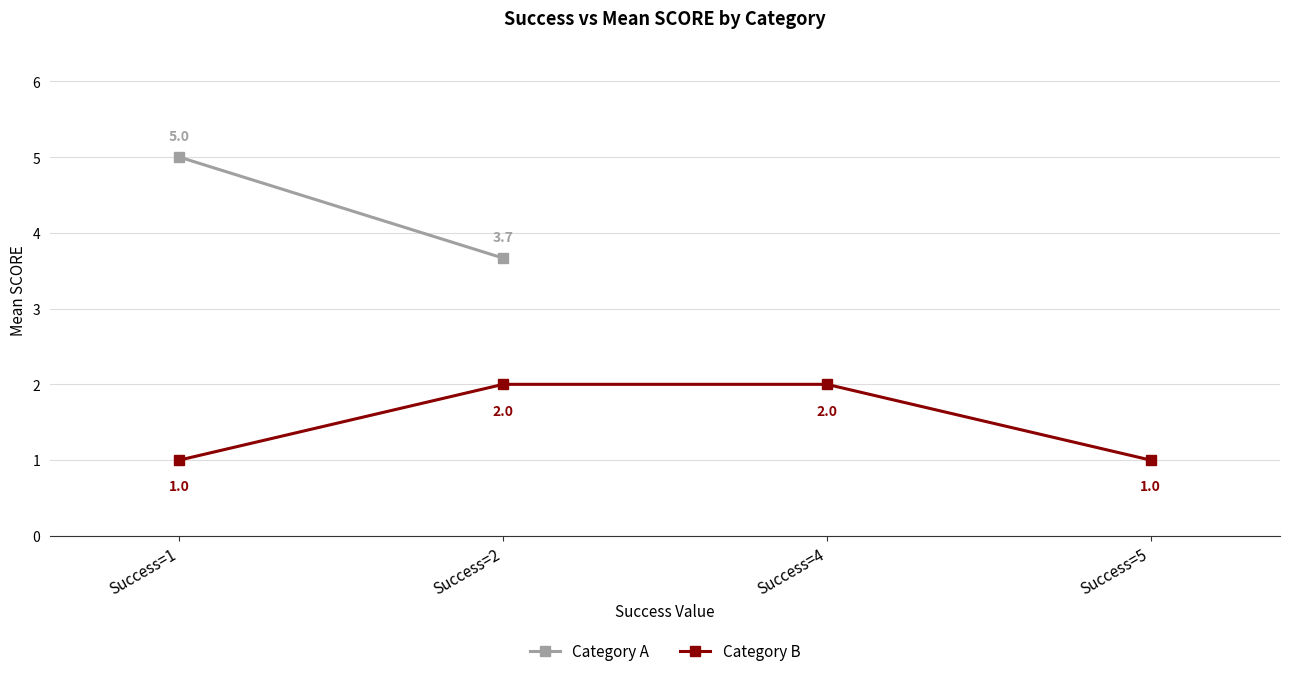

Which series has the largest total across all categories?

Category B